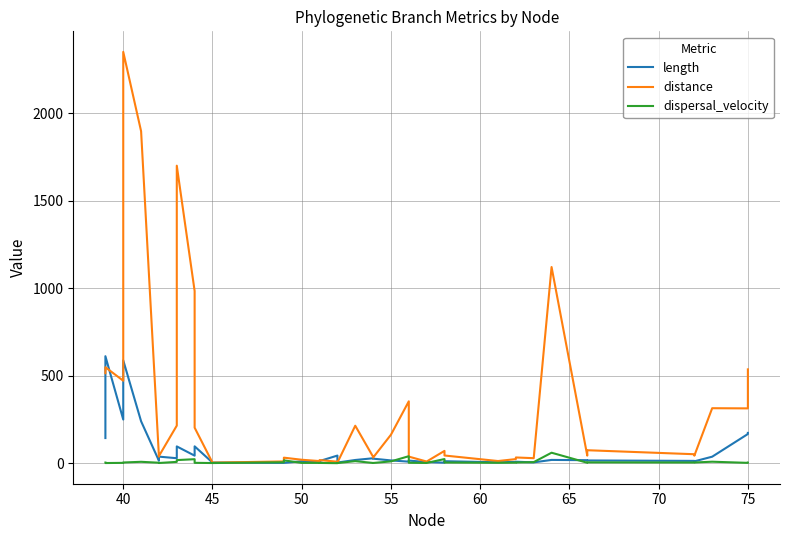

Reading left to right, what are all the values shown in this chart?

length: 143.6	611.2	249.4	587.6	239.5	14.0	37.5	28.5	95.9	43.1	96.3	3.6	1.9	1.9	10.9	7.0	12.2	43.5	3.7	18.3	28.1	26.0	15.8	8.9	14.9	6.5	3.0	11.4	5.1	7.5	8.4	4.7	18.7	17.2	15.6	13.1	10.6	37.1	166.7	173.1
distance: 514.1	548.2	471.2	2350.0	1896.9	37.3	41.0	214.7	1699.9	983.8	202.9	3.3	10.1	31.6	19.7	12.1	17.8	8.3	3.2	214.1	36.5	31.9	162.7	353.5	37.6	9.5	70.3	44.0	12.3	23.5	32.7	28.7	1120.8	43.4	74.1	51.2	42.8	314.2	313.2	536.1
dispersal_velocity: 3.6	0.9	1.9	4.0	7.9	2.7	1.1	7.5	17.7	22.8	2.1	0.9	5.2	16.2	1.8	1.7	1.5	0.2	0.9	11.7	1.3	1.2	10.3	39.9	2.5	1.5	23.6	3.9	2.4	3.1	3.9	6.1	59.9	2.5	4.8	3.9	4.1	8.5	1.9	3.1